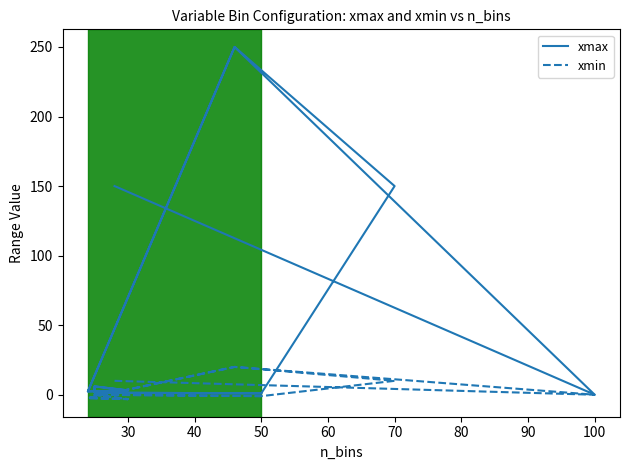

True or false: xmax and xmin intersect in this chart.

False